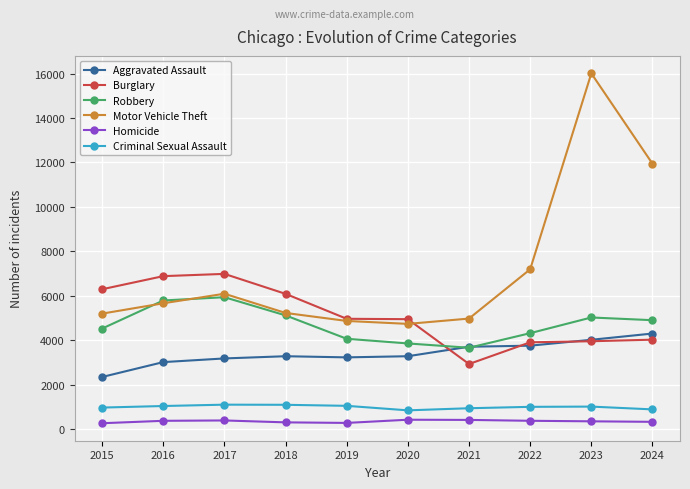

How many categories are shown in the chart?

10